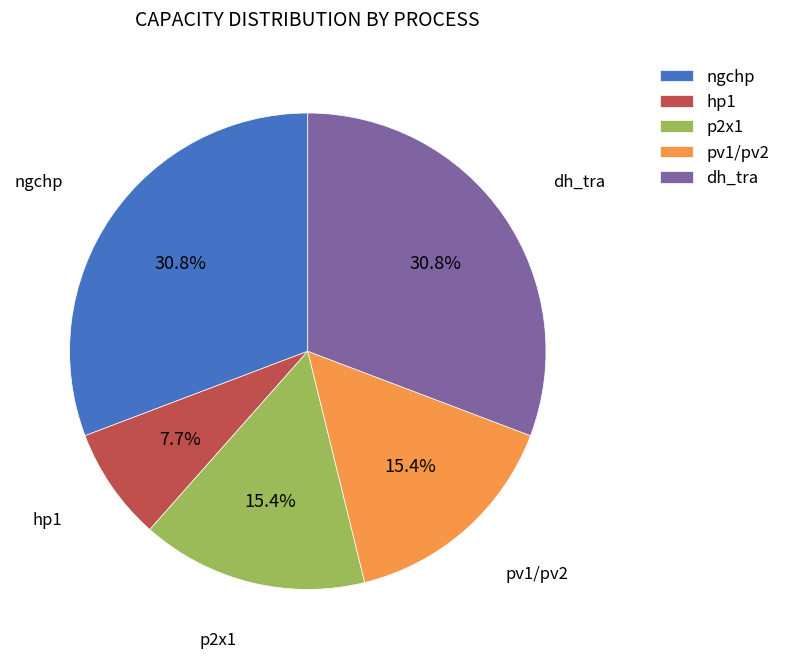

Is the sum of dh_tra and pv1/pv2 greater than half?

No